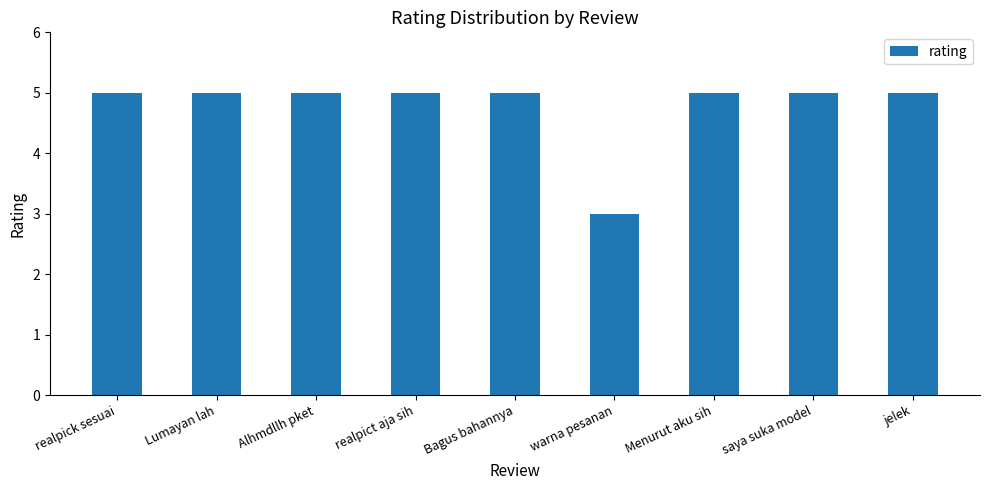

Reading left to right, extract all data points from this chart.

5	5	5	5	5	3	5	5	5